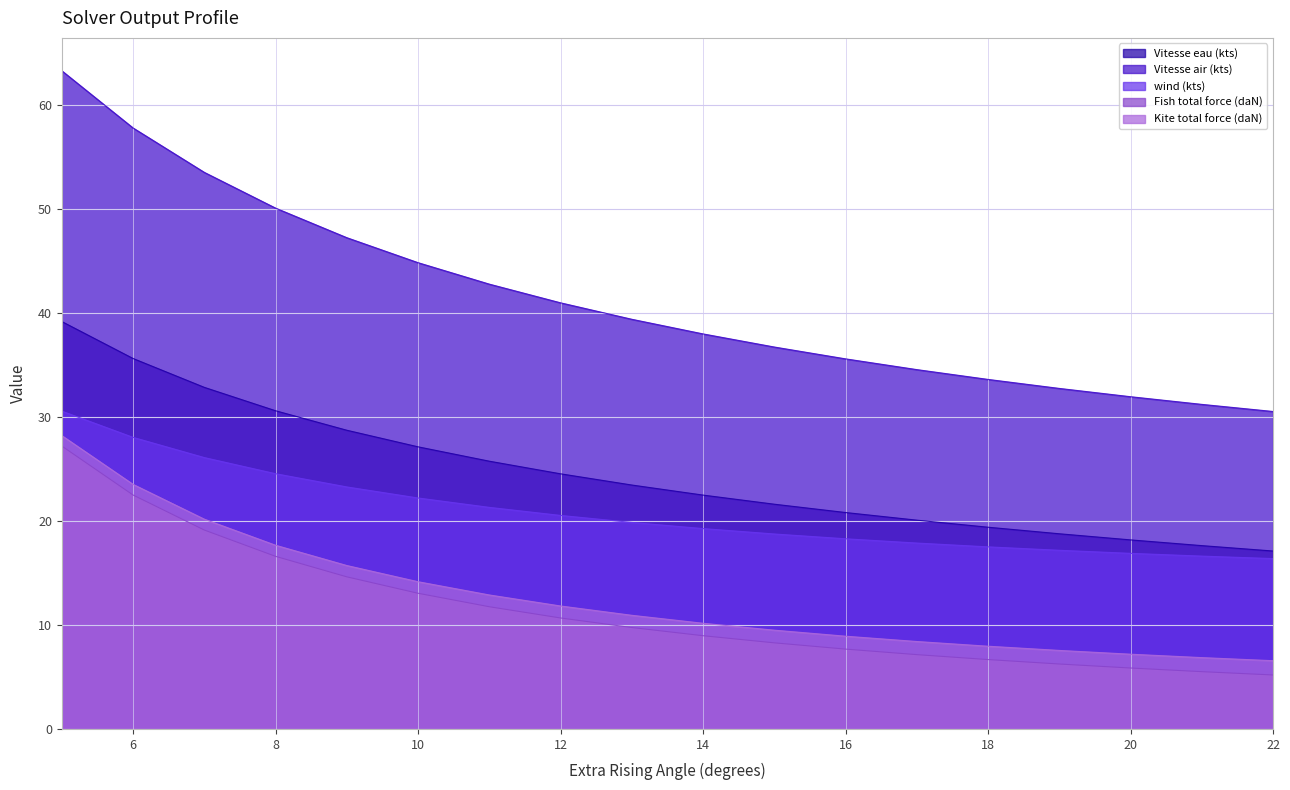

How many data points in Vitesse air (kts) are above 39?

9